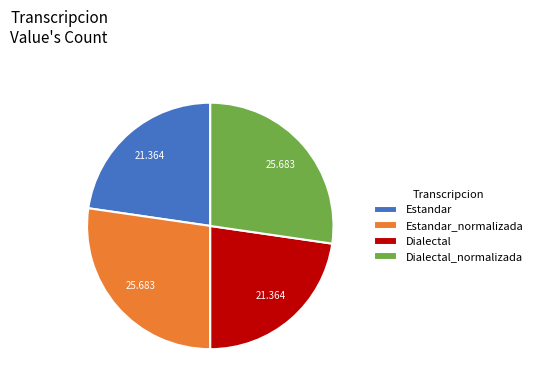

Does Dialectal_normalizada represent more than half of the total?

No